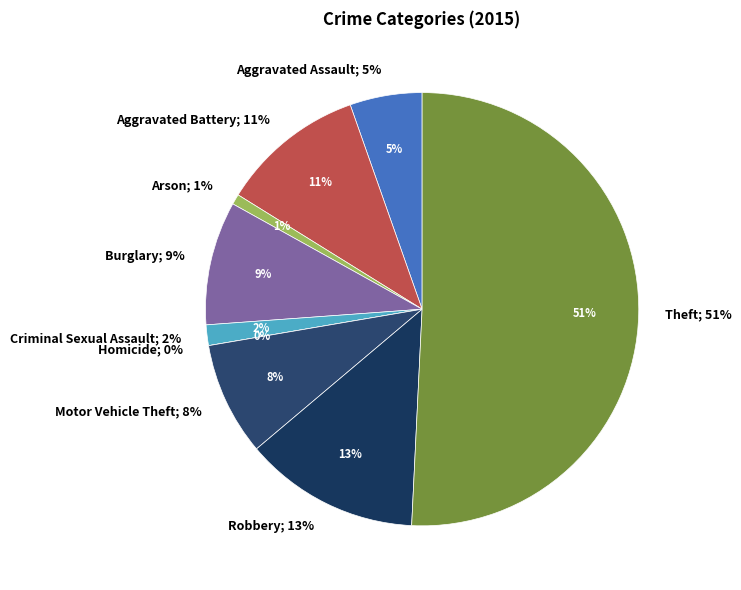

Which has a higher value, Homicide or Aggravated Assault?

Aggravated Assault